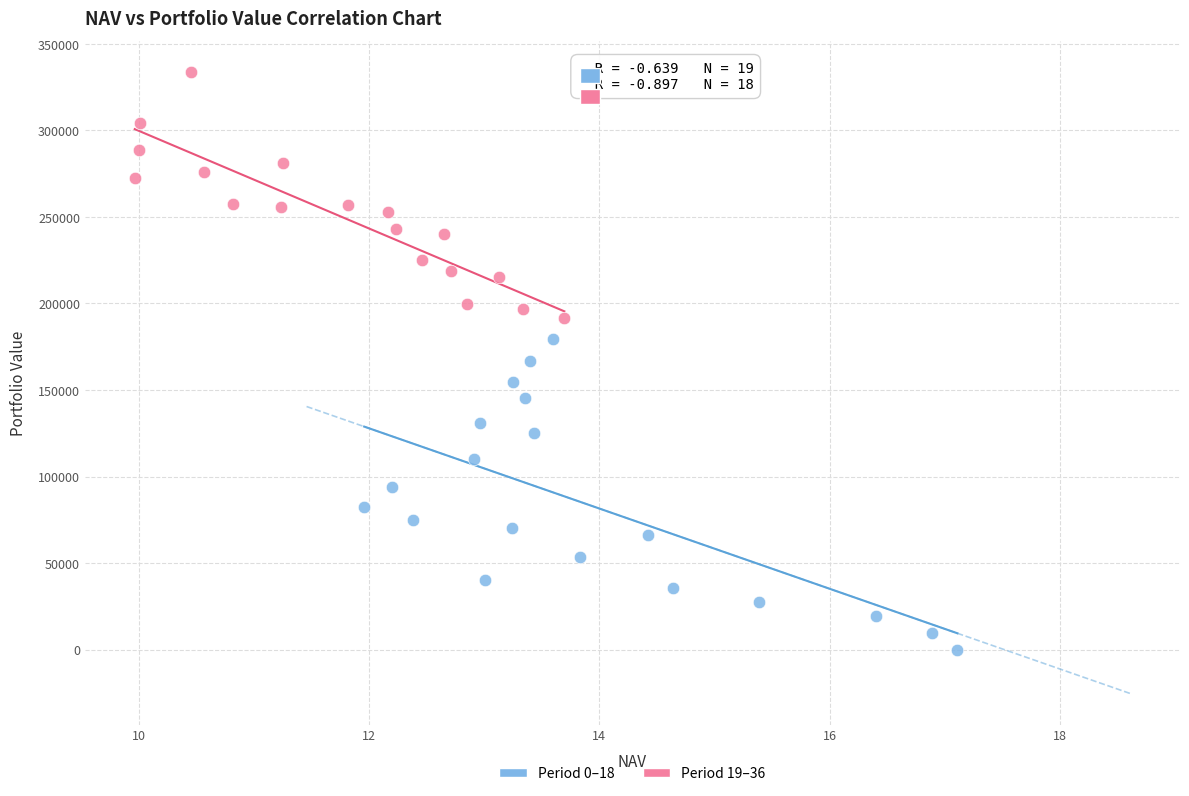

Which series reaches the maximum Y coordinate?

Period 19–36